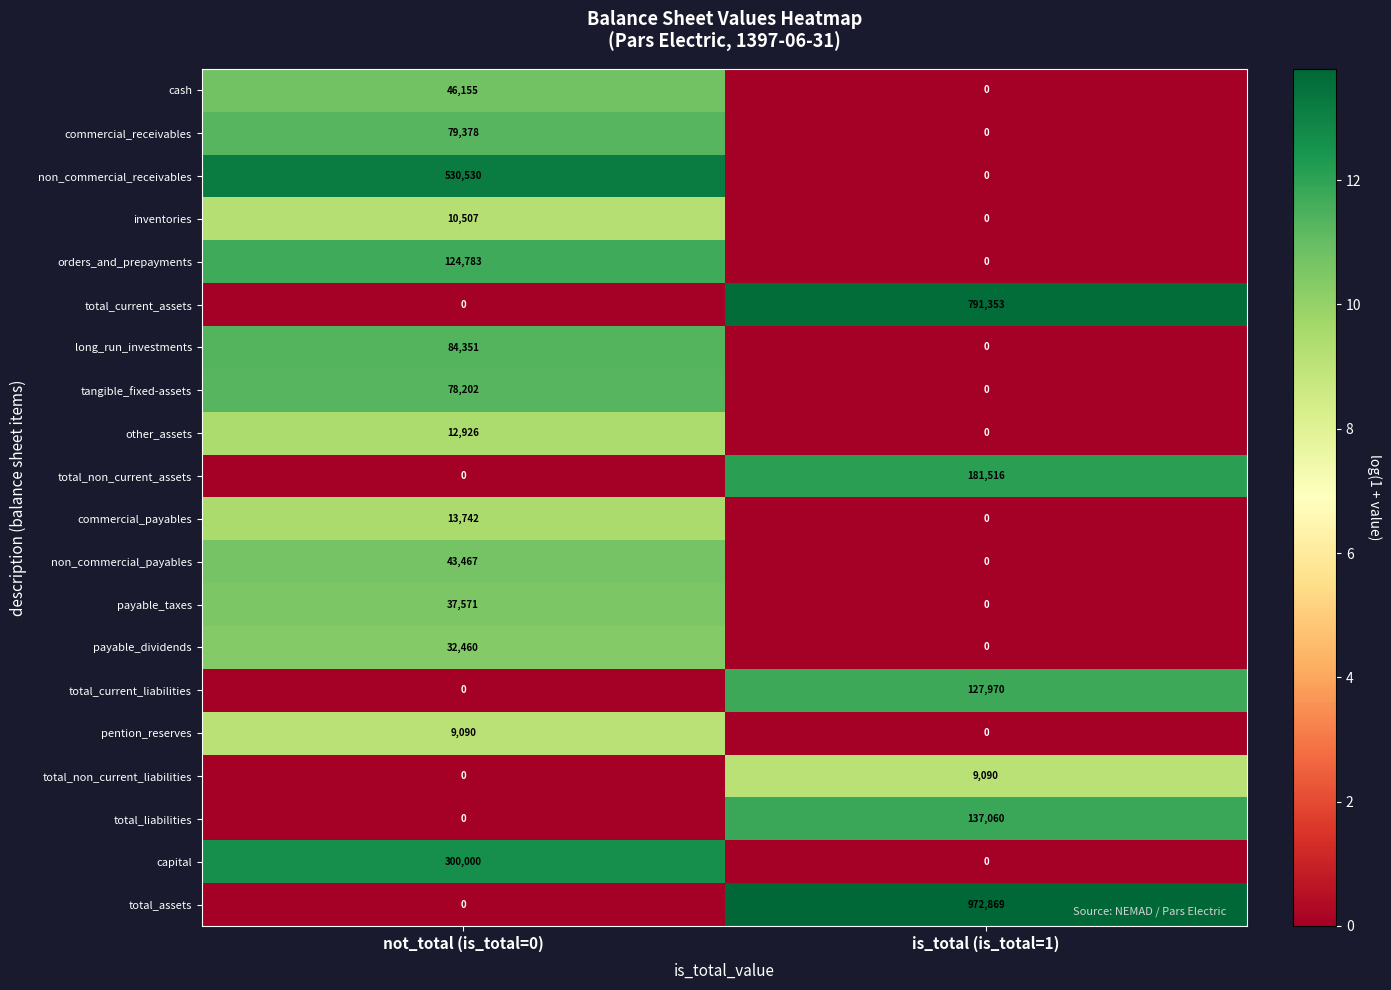

How many categories are shown in the chart?

2